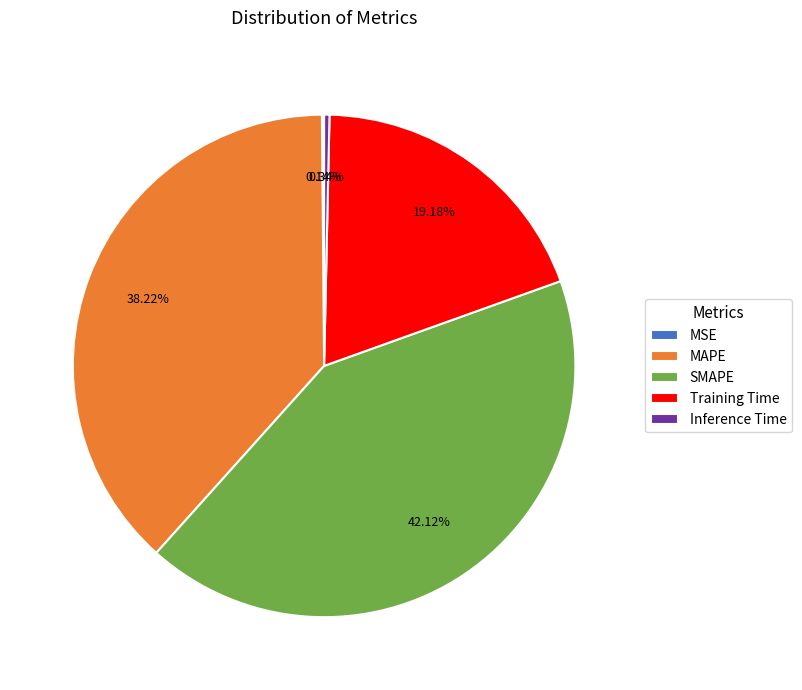

What is the largest slice in the pie chart?

SMAPE